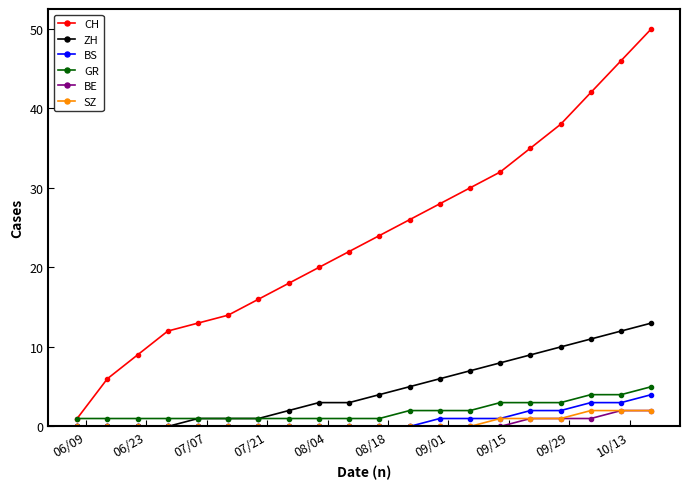

Which series has the widest spread of values?

CH